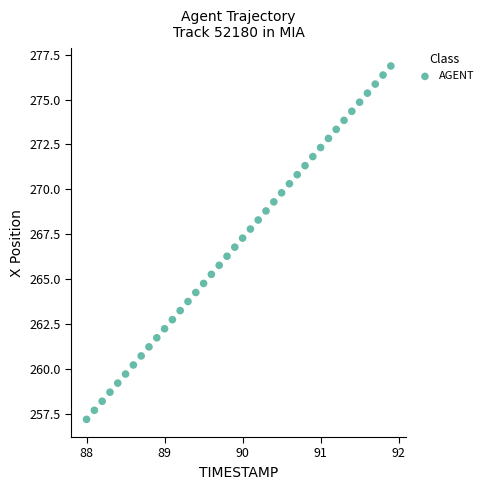

What is the range of X values (max minus min)?

3.9